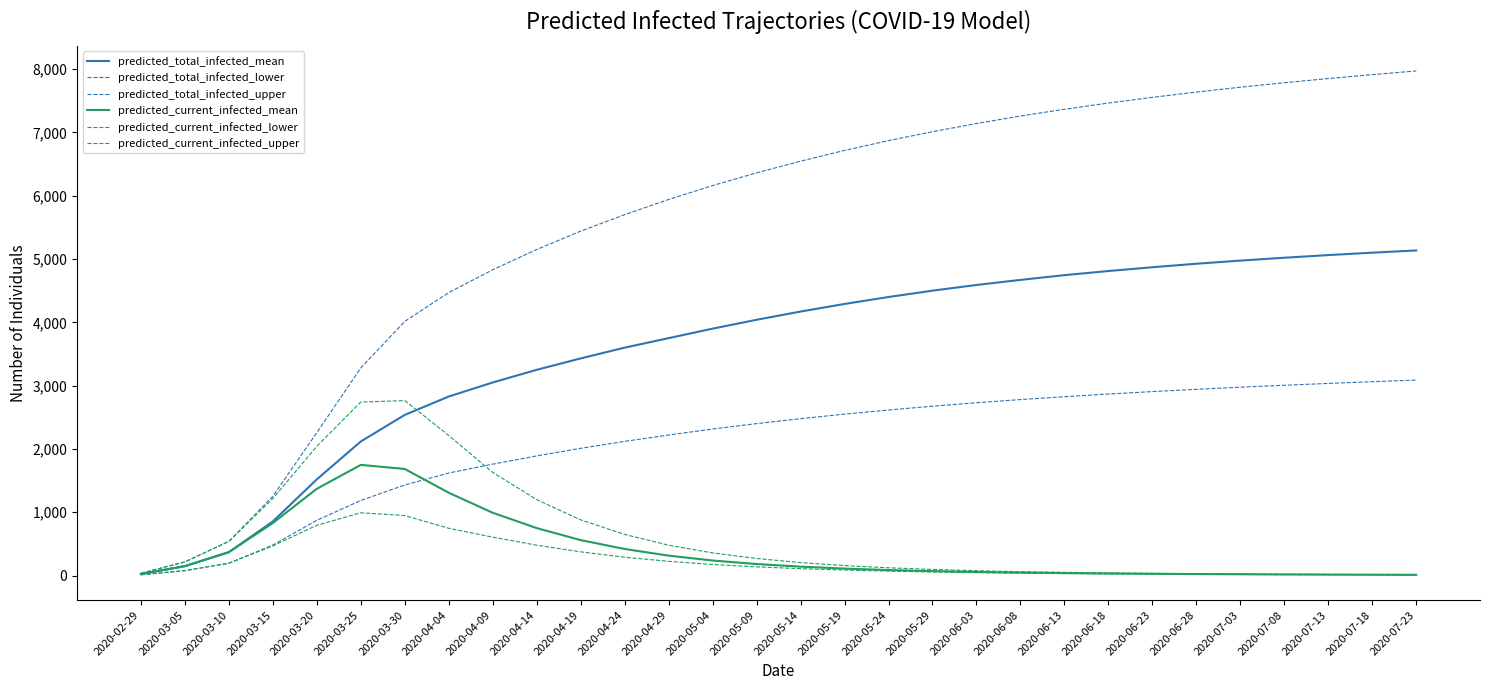

How many lines are shown in the chart?

6